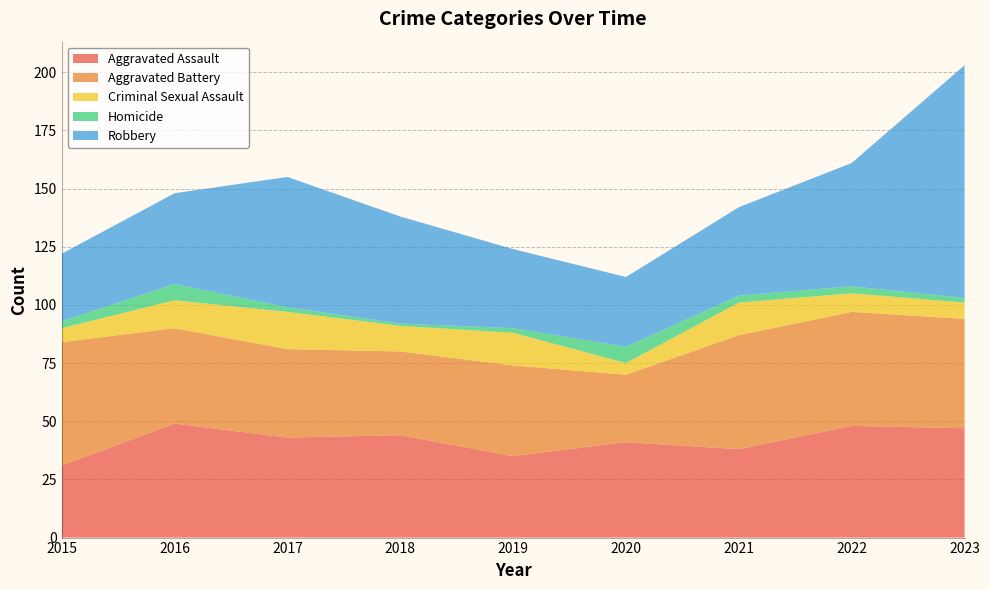

Reading right to left, extract all data points from this chart.

Aggravated Assault: 2023=47	2022=48	2021=38	2020=41	2019=35	2018=44	2017=43	2016=49	2015=31
Aggravated Battery: 2023=47	2022=49	2021=49	2020=29	2019=39	2018=36	2017=38	2016=41	2015=53
Criminal Sexual Assault: 2023=7	2022=8	2021=14	2020=5	2019=14	2018=11	2017=16	2016=12	2015=6
Homicide: 2023=2	2022=3	2021=3	2020=7	2019=2	2018=1	2017=2	2016=7	2015=3
Robbery: 2023=100	2022=53	2021=38	2020=30	2019=34	2018=46	2017=56	2016=39	2015=29